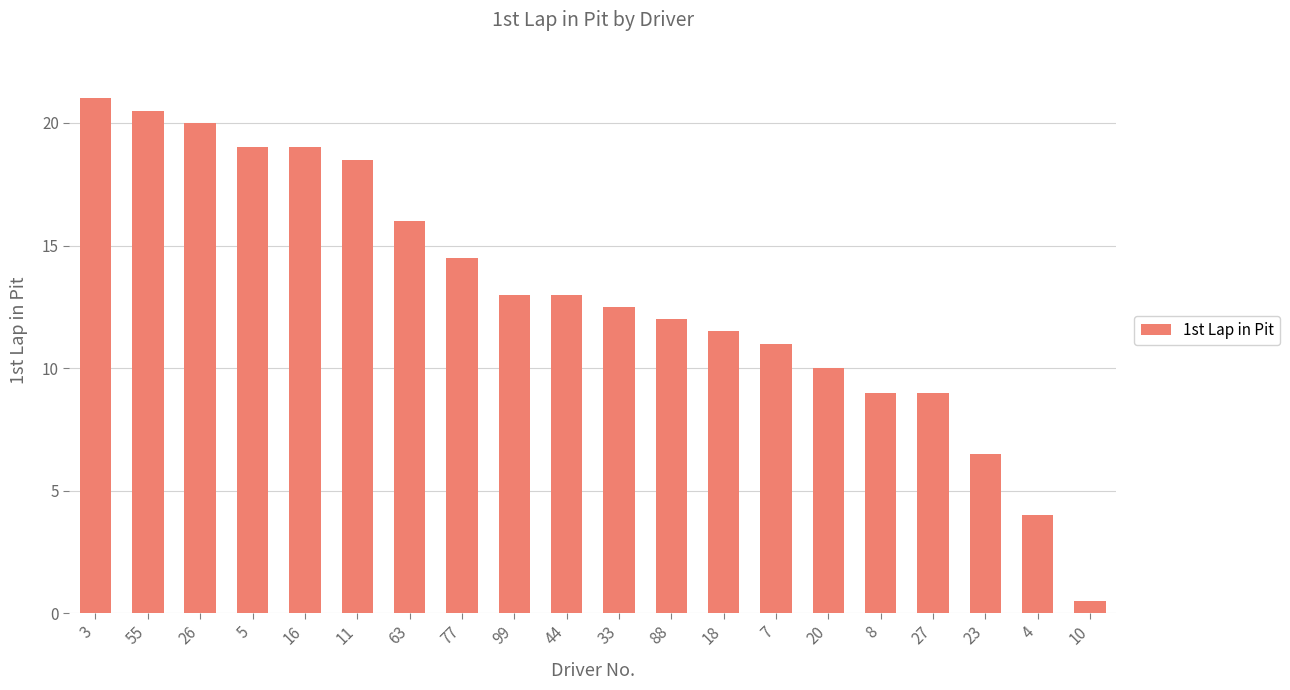

What is the smallest value displayed?

1